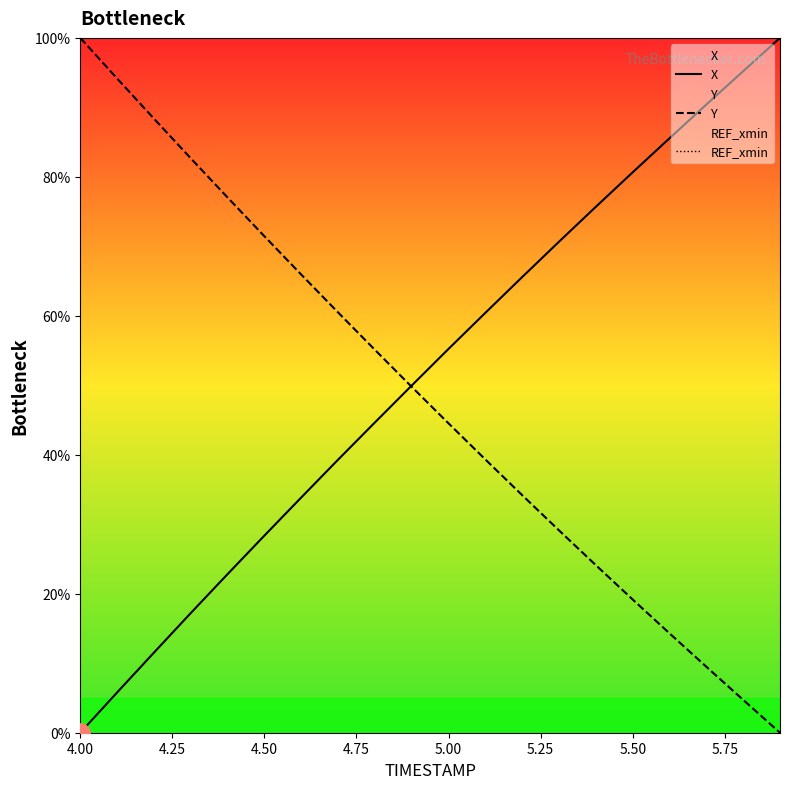

What are all the series names shown in the legend?

X, Y, REF_xmin